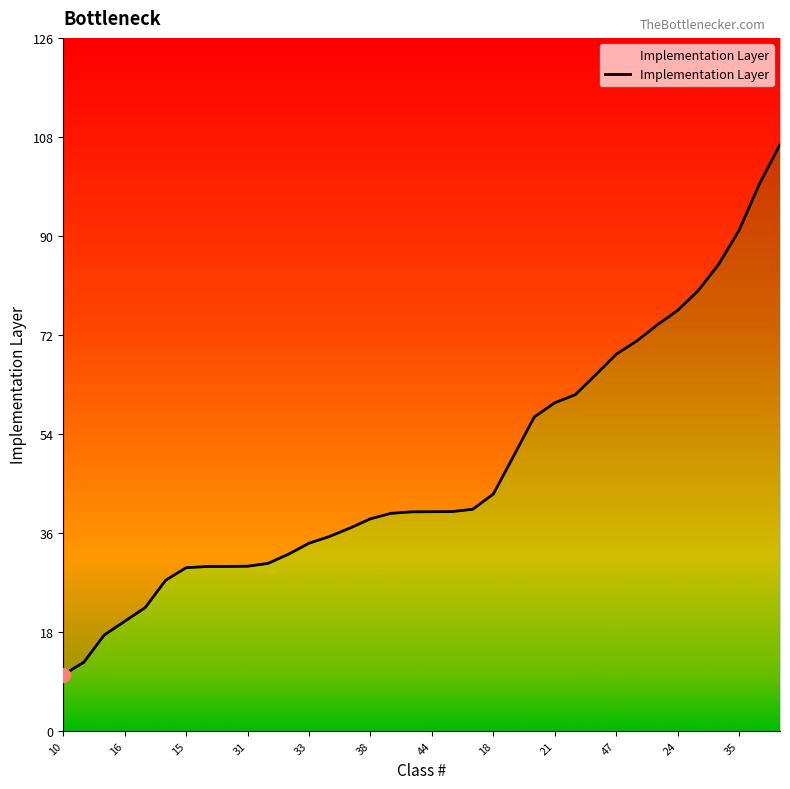

How many distinct data groups are displayed?

1